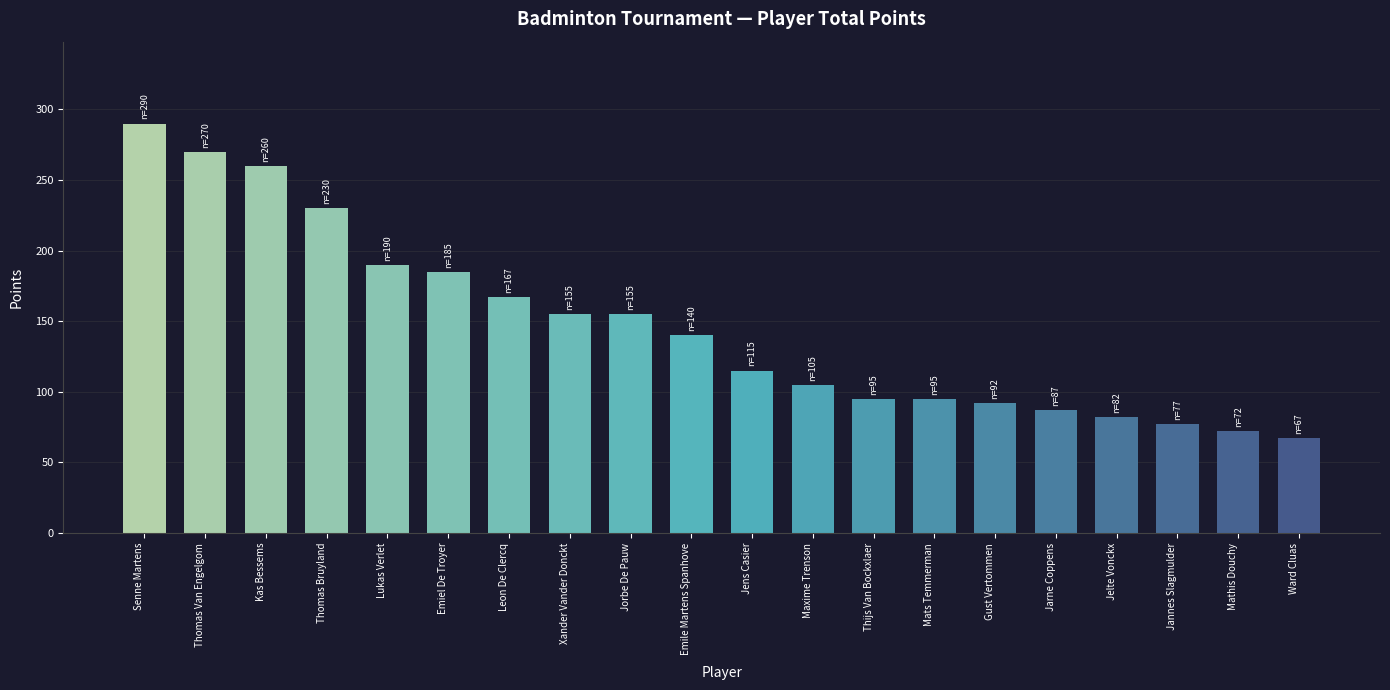

What is the approximate value at Jorbe De Pauw?

155